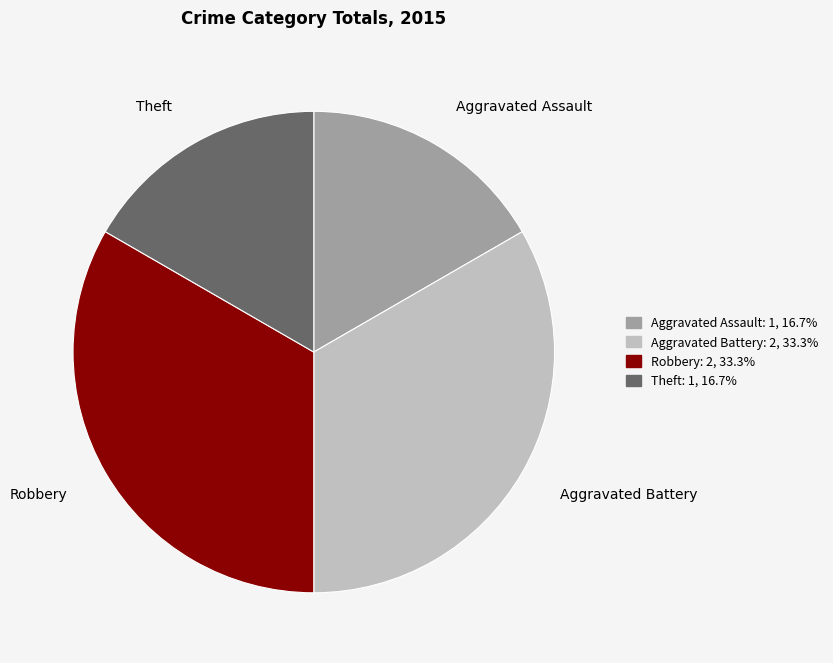

Which has a higher value, Theft or Robbery?

Robbery